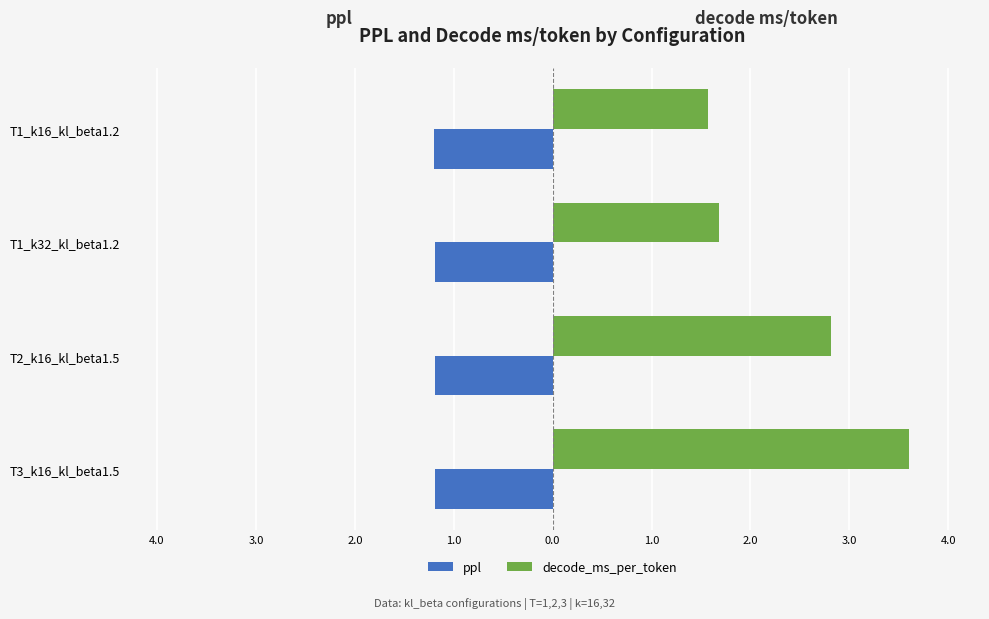

What is the average value of the decode_ms_per_token series?

2.4